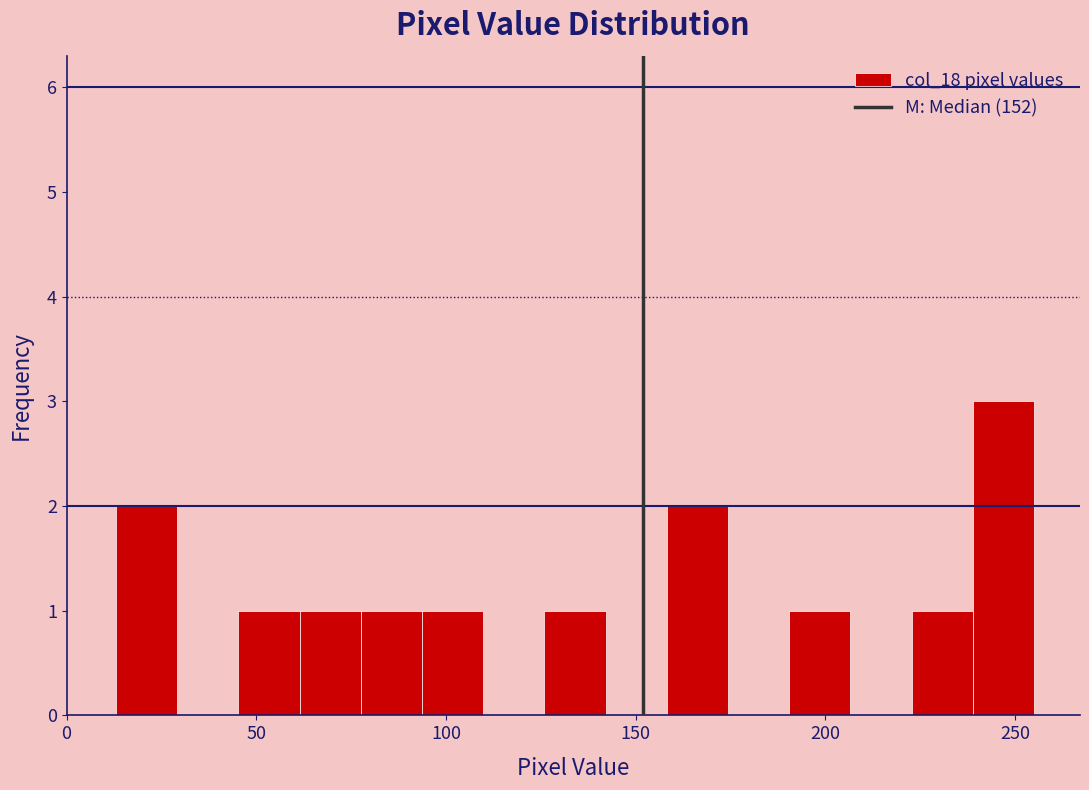

Around what value on the x-axis is the tallest bar? Give the approximate position of its centre, as read against the axis.

245